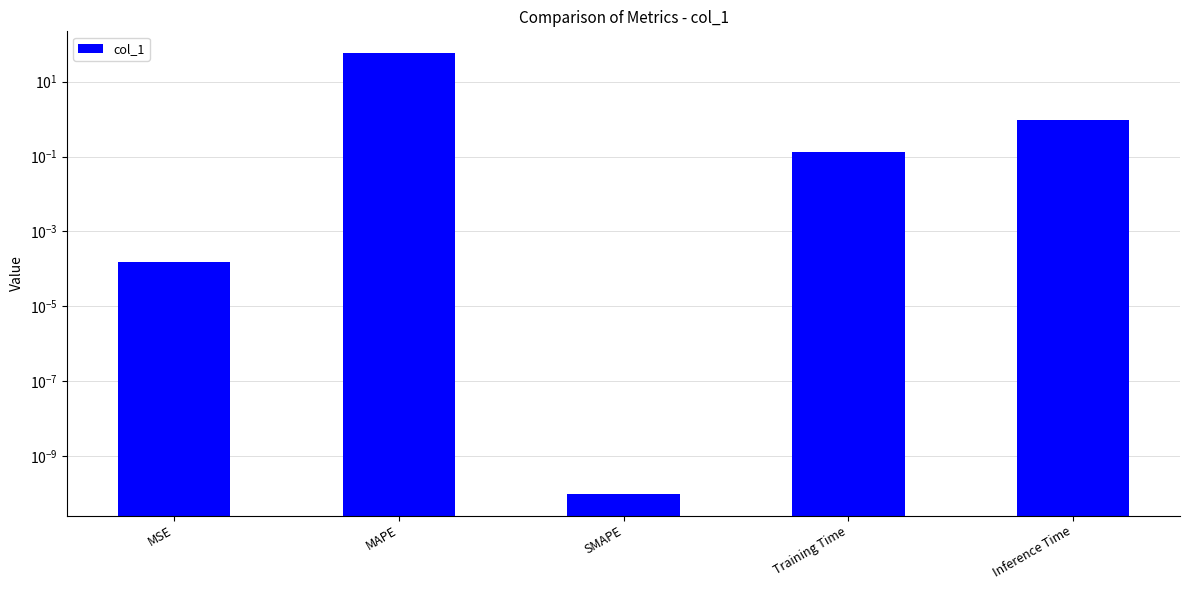

Reading left to right, transcribe all the data shown in this chart.

MSE=0.0	MAPE=57.2	SMAPE=0.0	Training Time=0.1	Inference Time=0.9